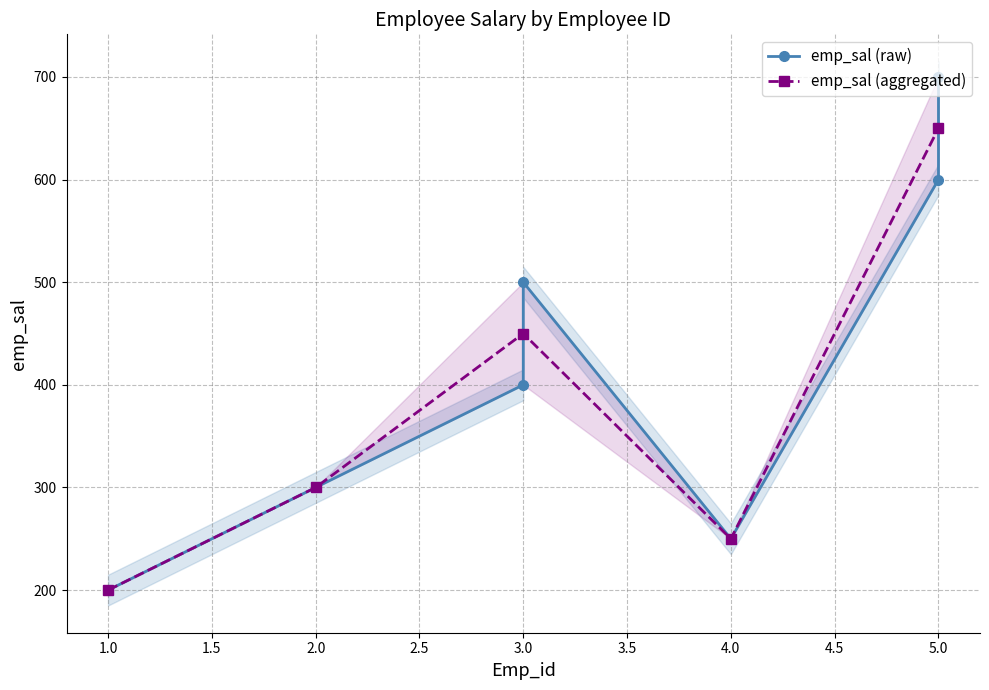

Between 1 and 3, which is larger?

3